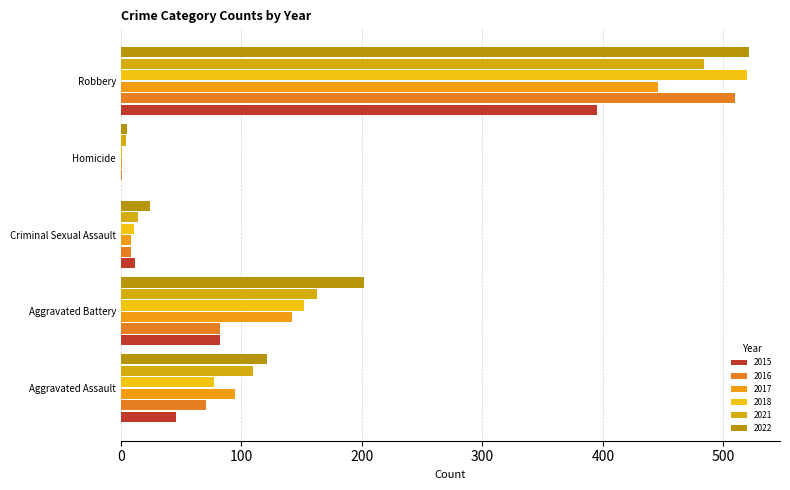

Which series has the largest total across all categories?

2022